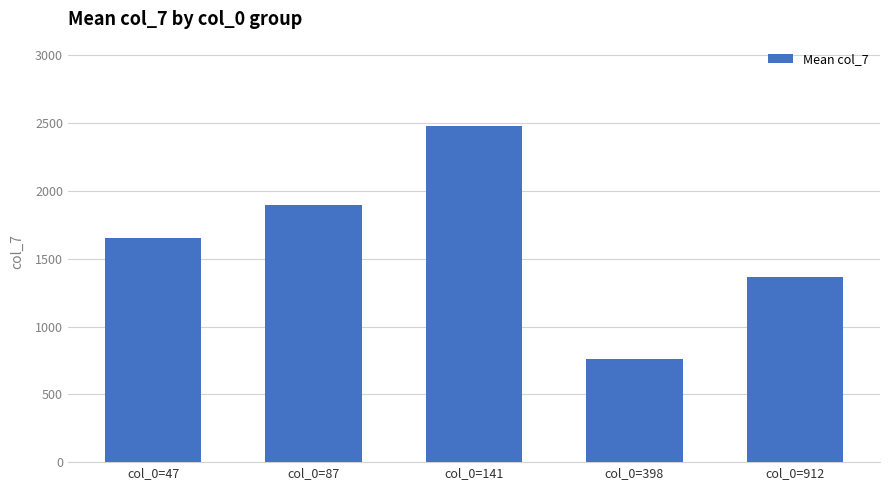

What is the maximum value shown in the chart?

2480.1